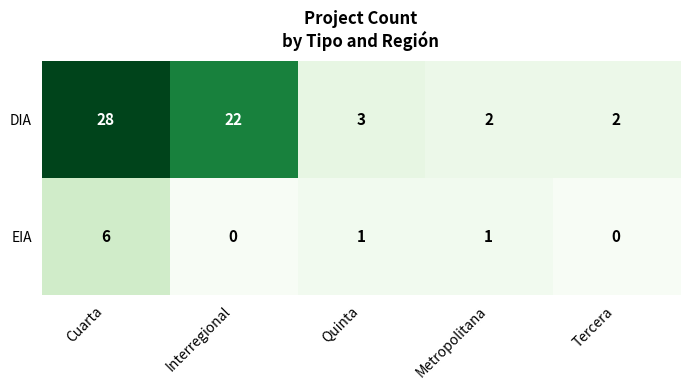

At which category is the sum across all series the highest?

Cuarta